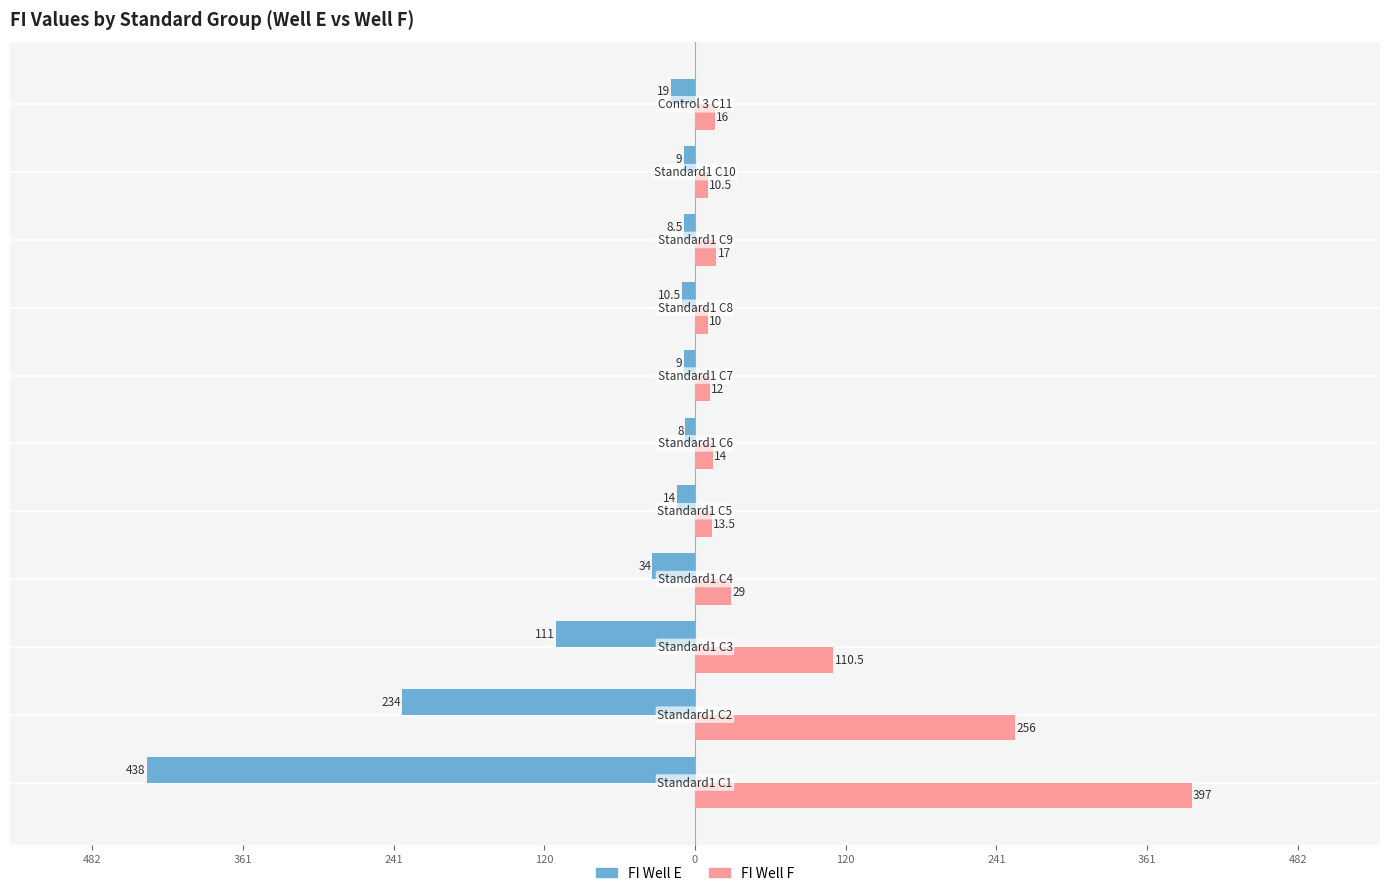

Reading left to right, transcribe all the data shown in this chart.

FI Well E: -438.0	-234.0	-111.0	-34.0	-14.0	-8.0	-9.0	-10.5	-8.5	-9.0	-19.0
FI Well F: 397.0	256.0	110.5	29.0	13.5	14.0	12.0	10.0	17.0	10.5	16.0